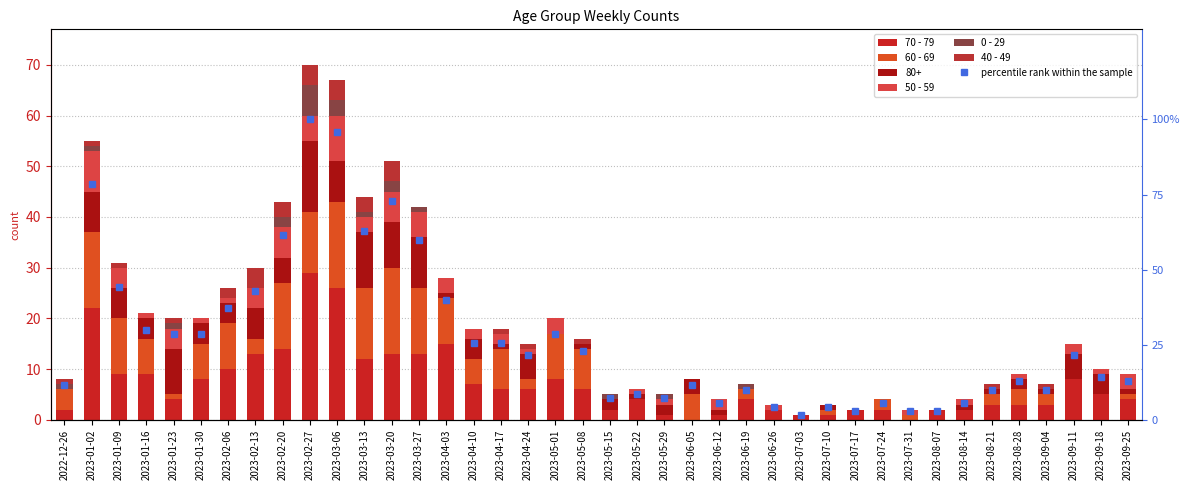

Between 2022-12-26 and 2023-01-23, which is larger?

2023-01-23